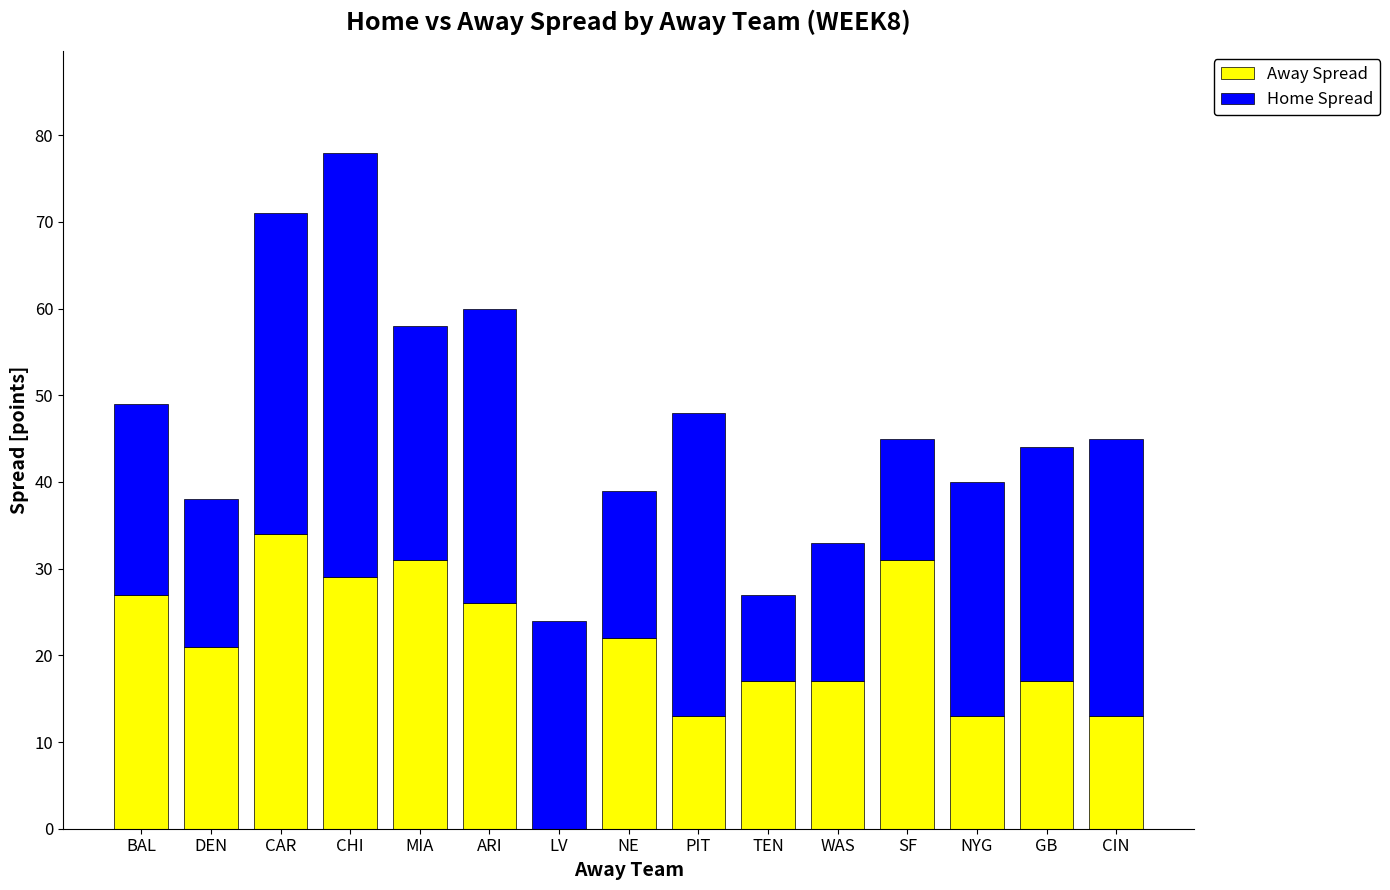

At which category is the sum across all series the highest?

CHI